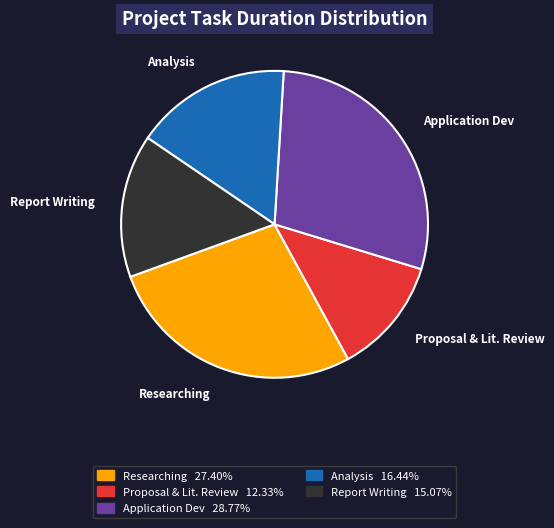

How many segments does this pie chart have?

5